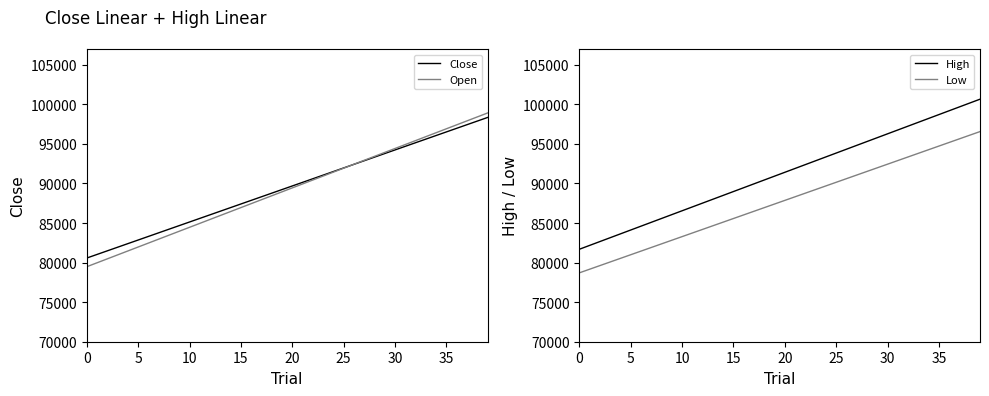

How many intersections are there between Close and Open?

1